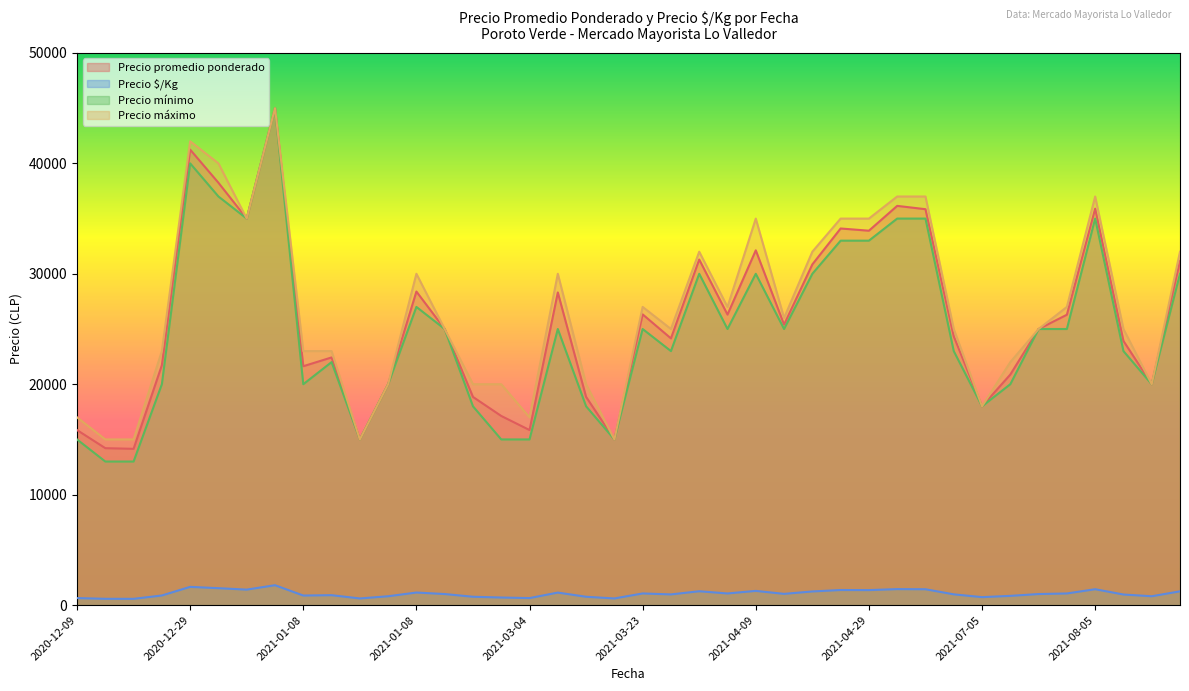

What is the maximum value shown in the chart?

45000